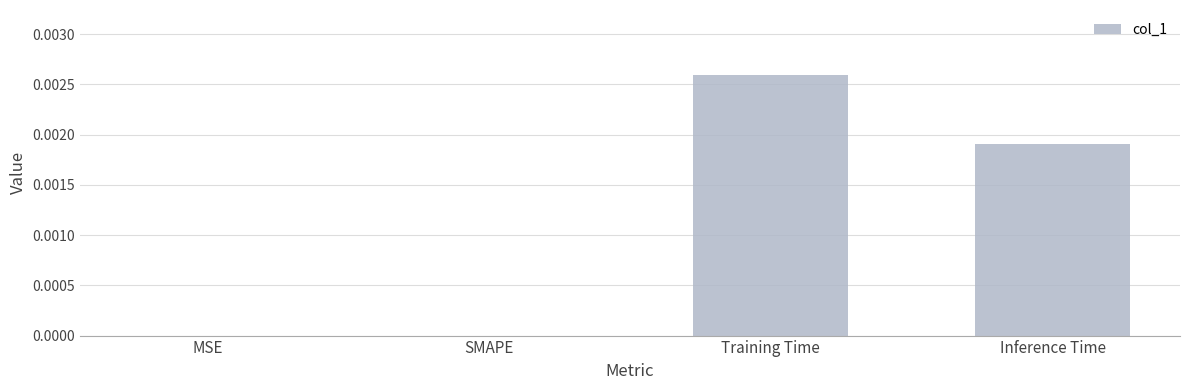

Is it true that the value at MSE is 0.0?

True